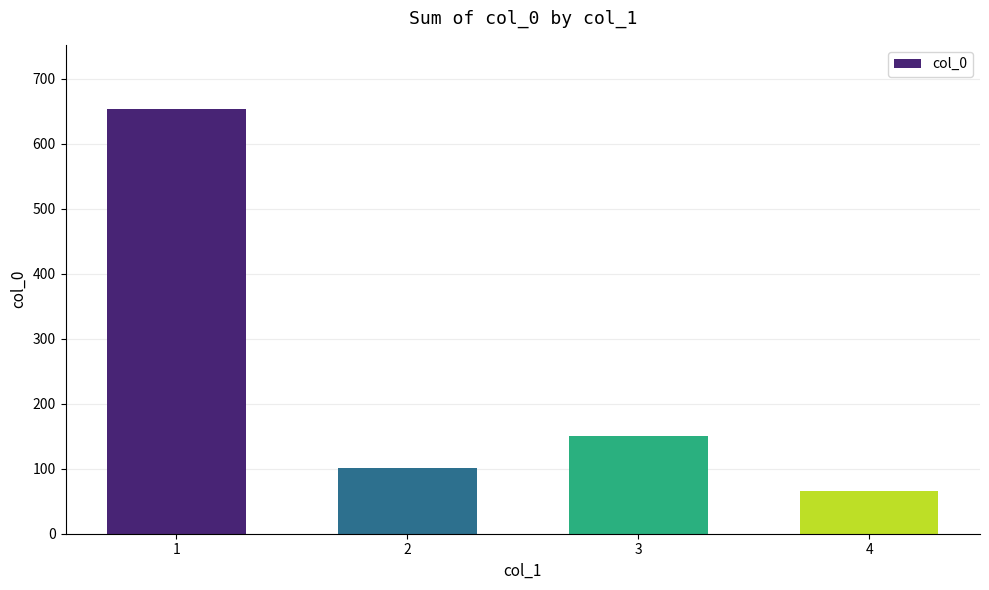

What is the sum of all values?

970